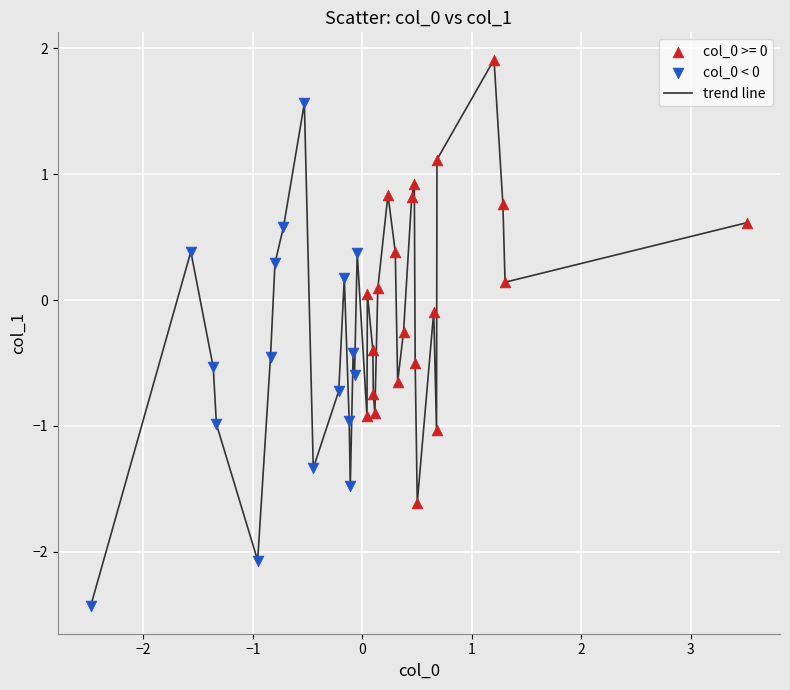

What is the maximum value shown in the chart?

1.9